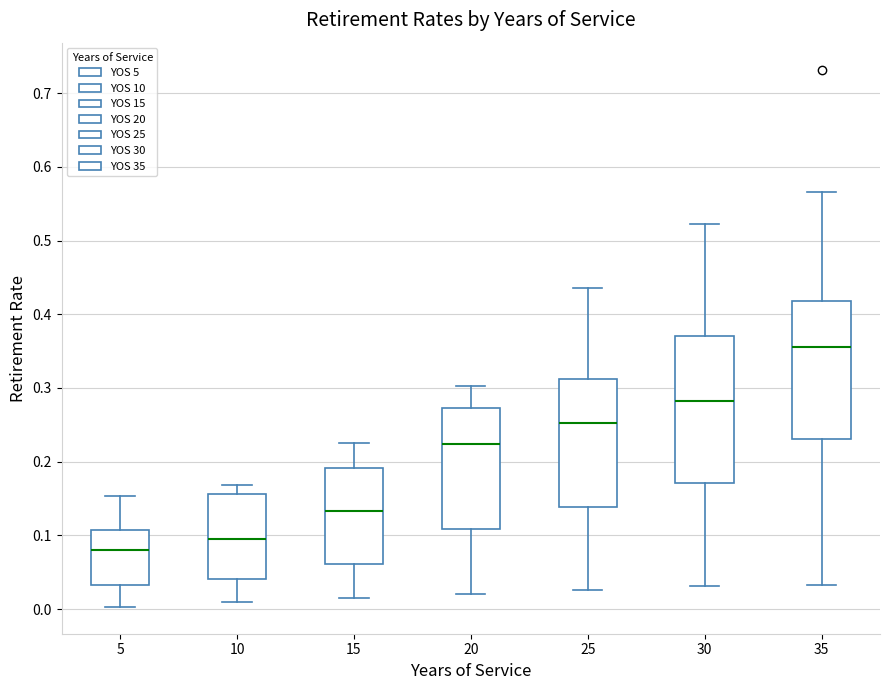

Reading left to right, transcribe this box plot: for each box, give where its median line is, the range the box spans, and where its two whiskers end, as read against the y-axis. The values are not printed on the chart, so give them approximately, as read against the axis.

5: median 0.08, box 0.03 to 0.11, whiskers 0.00 to 0.15
10: median 0.10, box 0.04 to 0.16, whiskers 0.01 to 0.17
15: median 0.13, box 0.06 to 0.19, whiskers 0.02 to 0.23
20: median 0.22, box 0.11 to 0.27, whiskers 0.02 to 0.30
25: median 0.25, box 0.14 to 0.31, whiskers 0.03 to 0.44
30: median 0.28, box 0.17 to 0.37, whiskers 0.03 to 0.52
35: median 0.36, box 0.23 to 0.42, whiskers 0.03 to 0.57